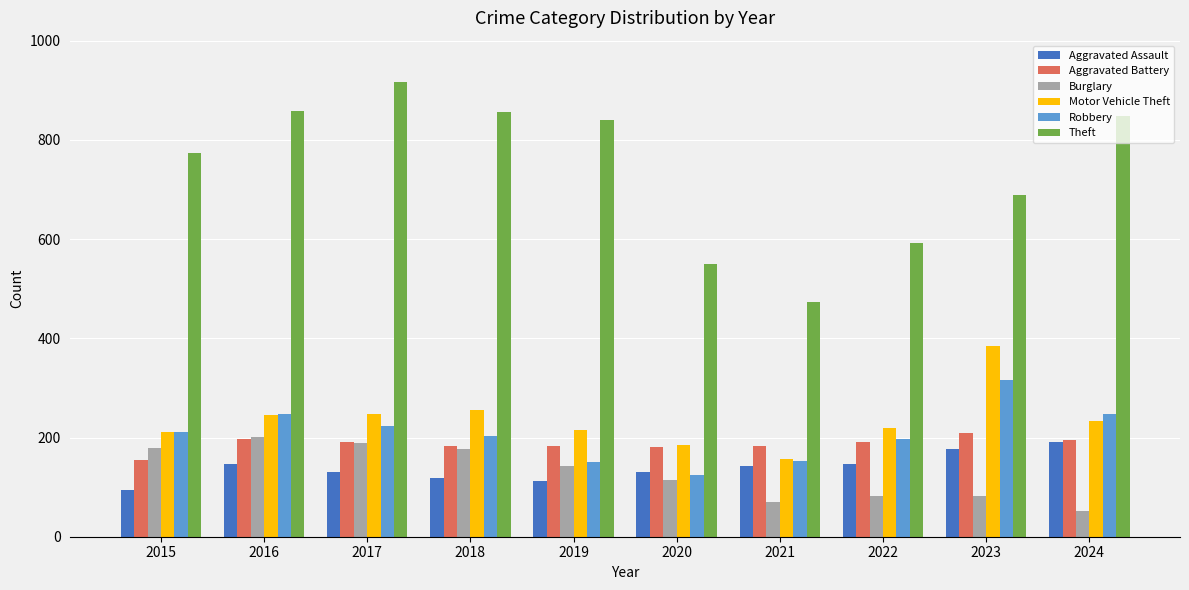

Read the Burglary value at 2018.

176